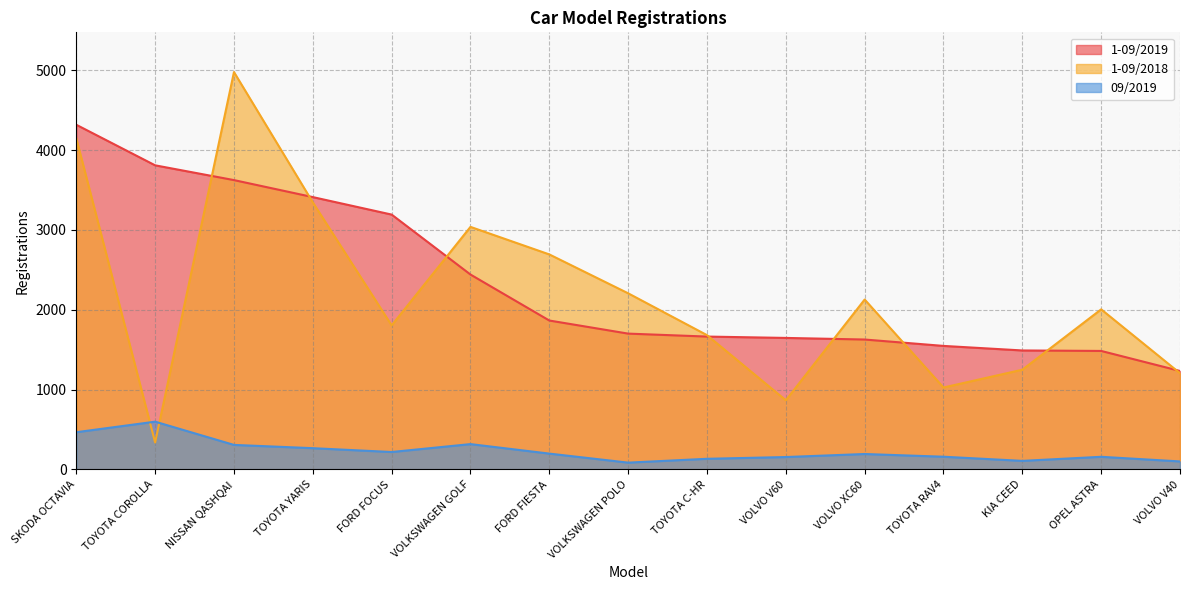

True or false: 09/2019 and 1-09/2018 intersect in this chart.

True